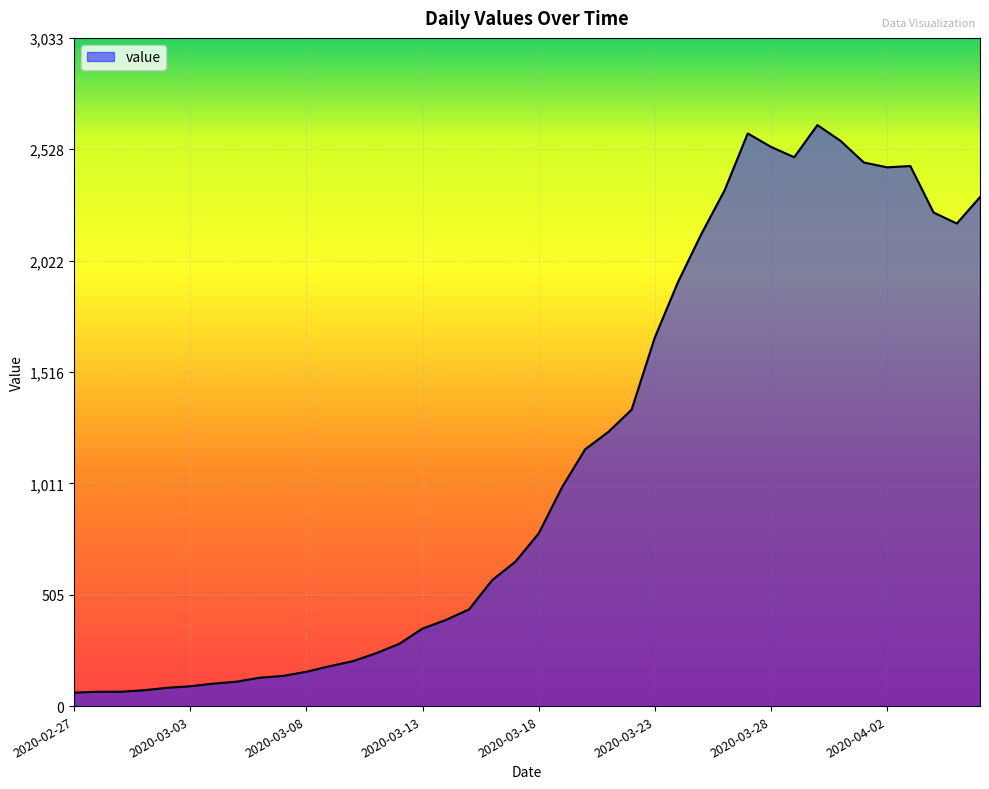

What is the difference between the maximum and minimum values?

2577